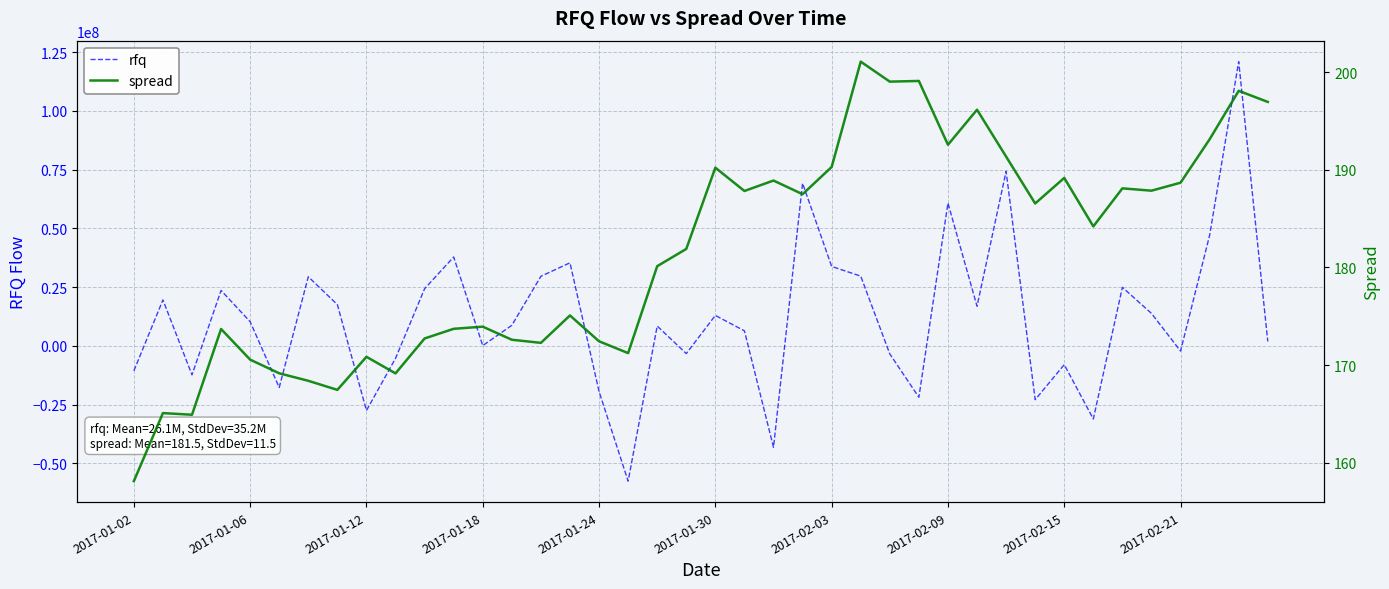

Which series has the largest total across all categories?

rfq